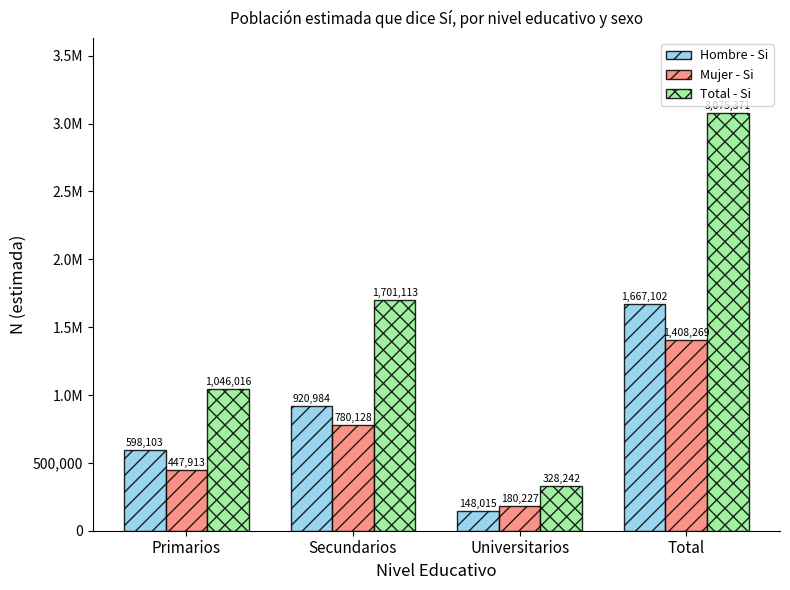

What are all the series names shown in the legend?

Hombre - Si, Mujer - Si, Total - Si